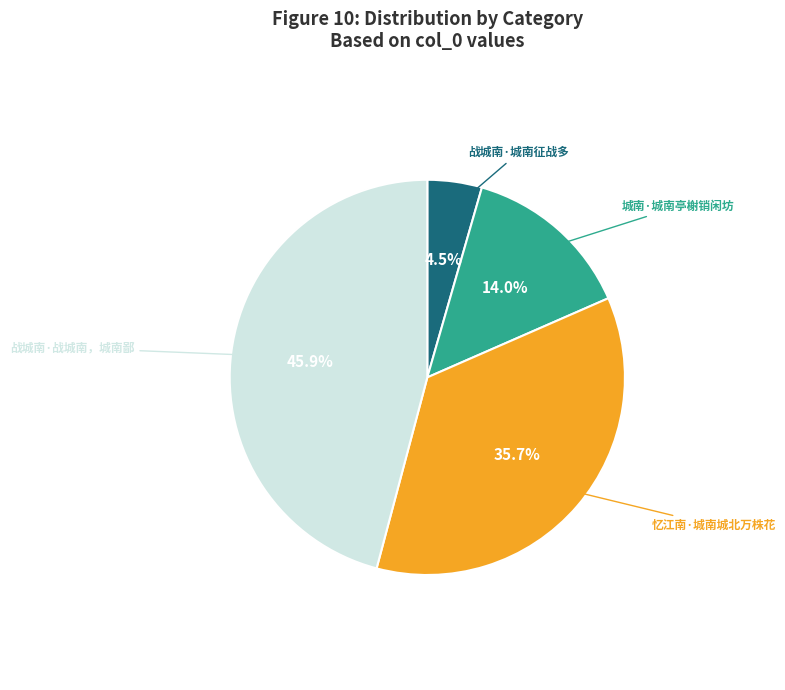

Does 城南·城南亭榭销闲坊 account for over 50% of the chart?

No